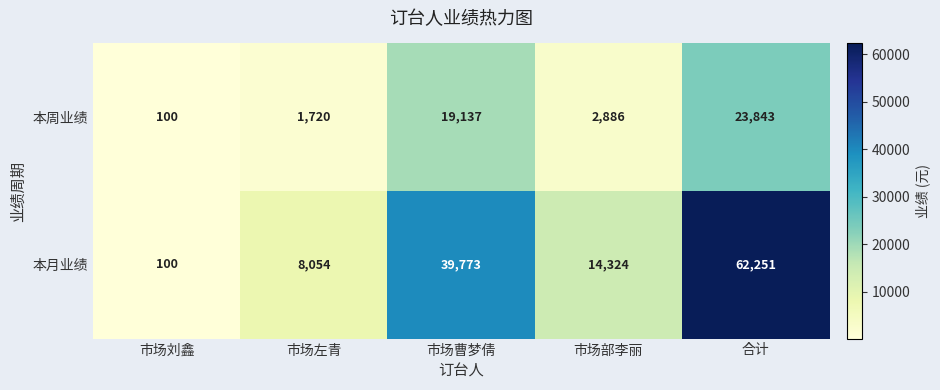

What is the difference between the highest and lowest values at 市场左青?

6334